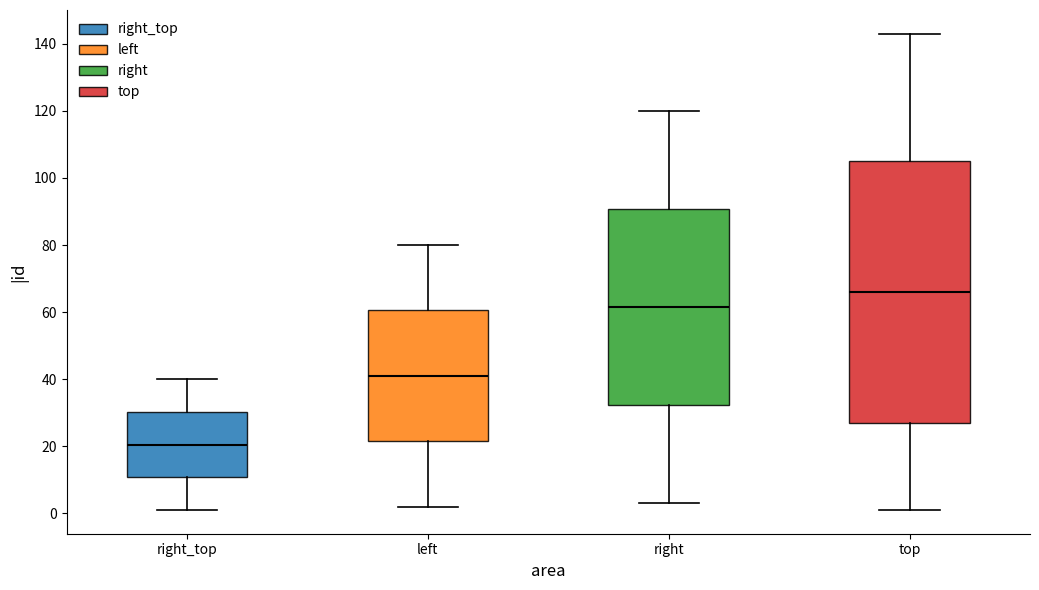

Which box has the lowest median line?

right_top